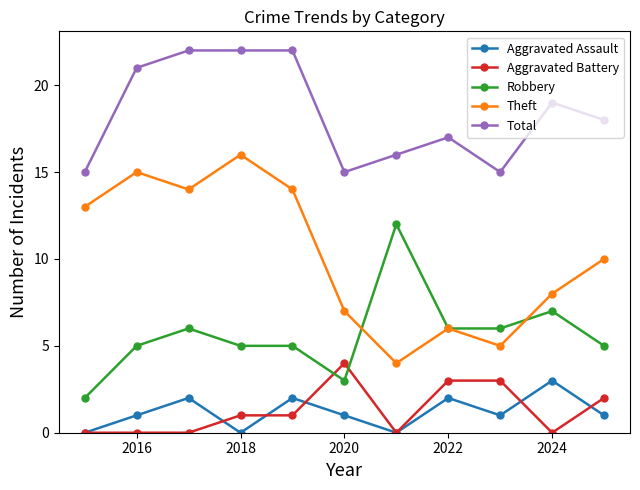

True or false: Aggravated Battery and Total intersect in this chart.

False